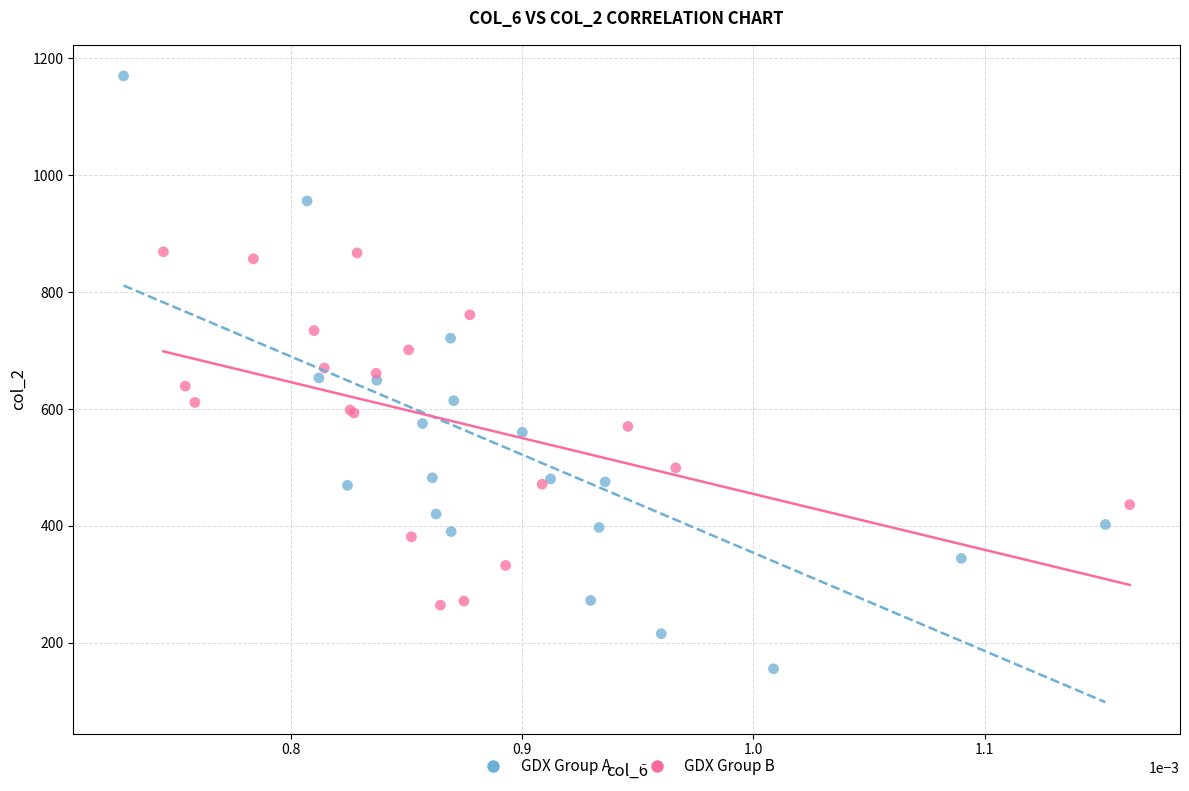

Which series has the widest spread of Y values?

GDX Group A